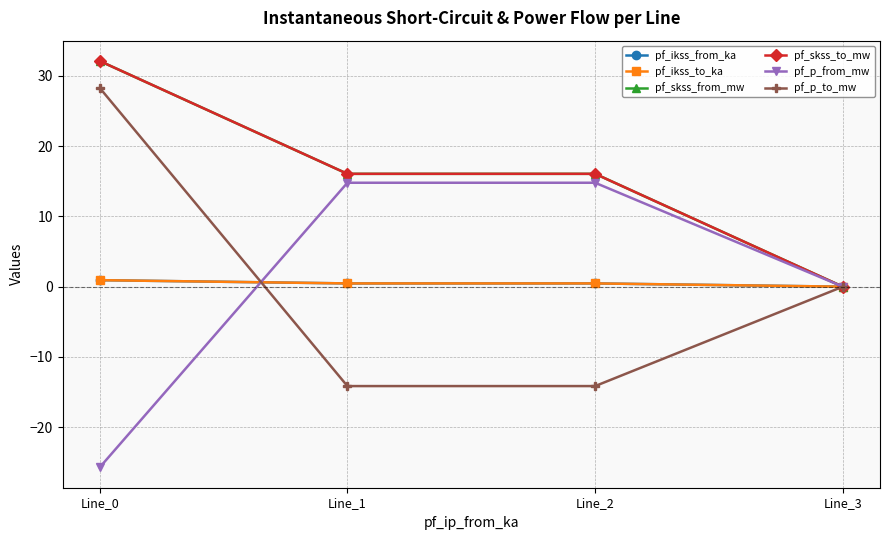

How many lines are shown in the chart?

6